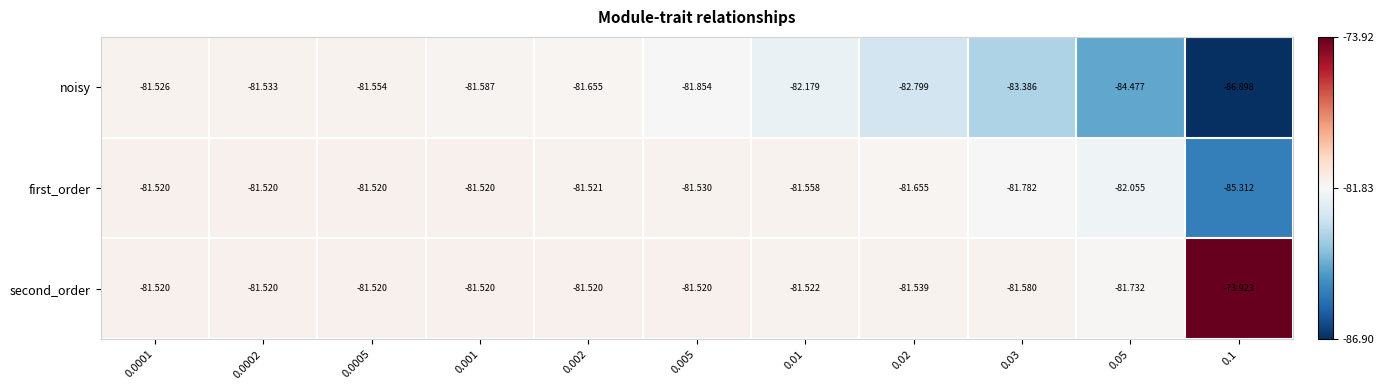

Rank the series by their average value, from highest to lowest.

second_order, first_order, noisy